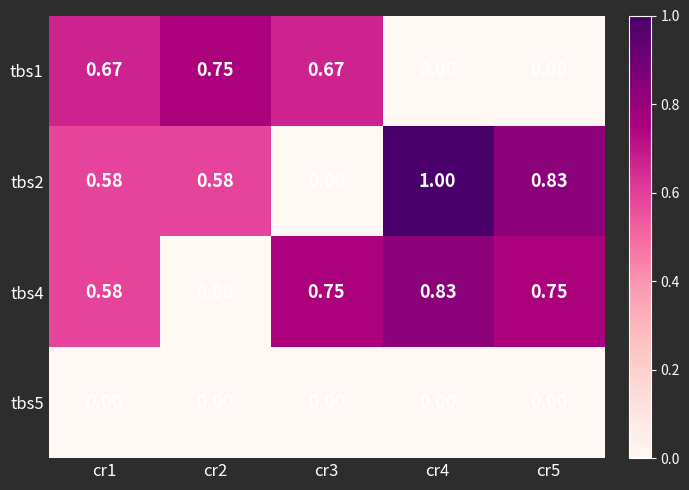

At how many categories does at least one series exceed 0?

5